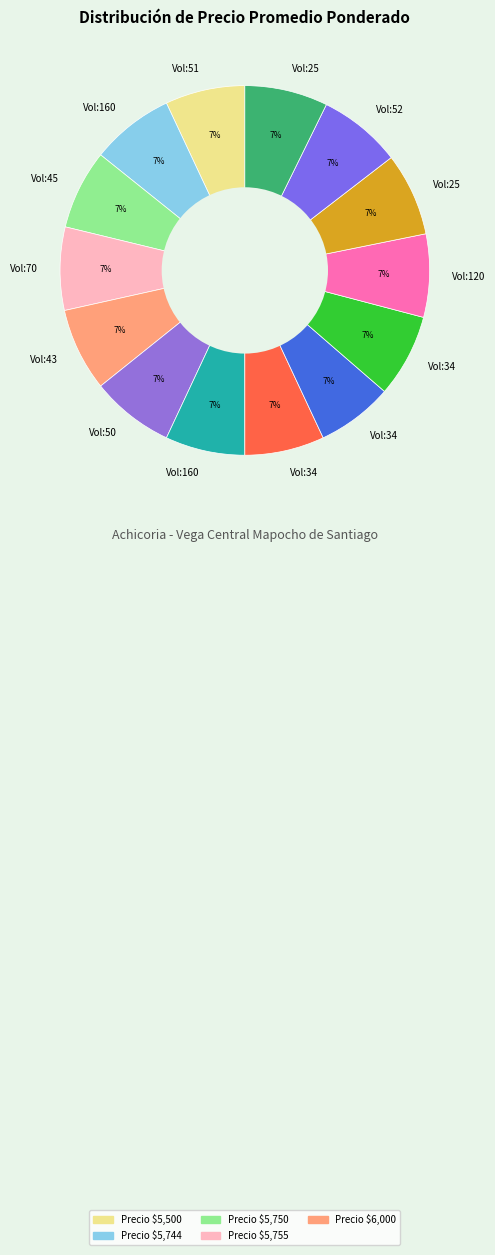

How many segments does this pie chart have?

14